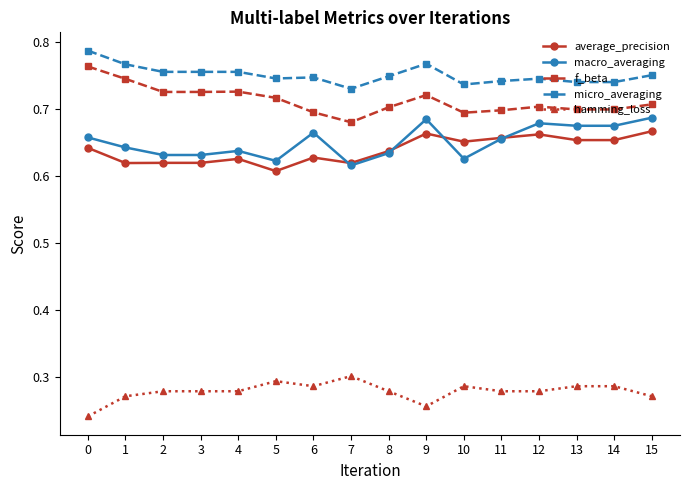

How many macro_averaging values are between 0 and 1?

16